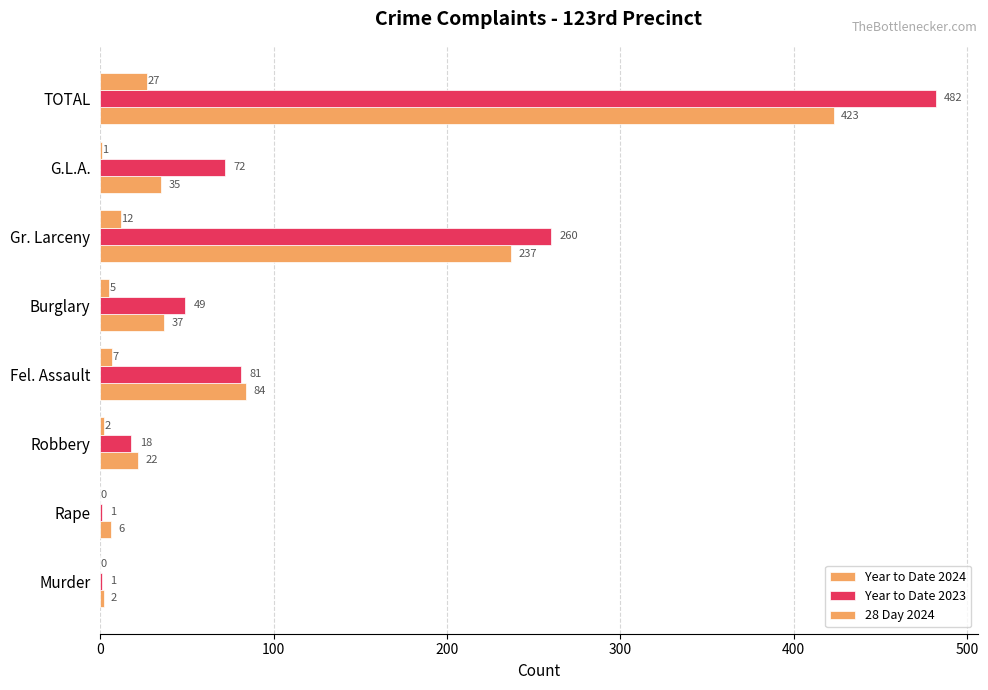

Which series has the widest spread of values?

Year to Date 2023